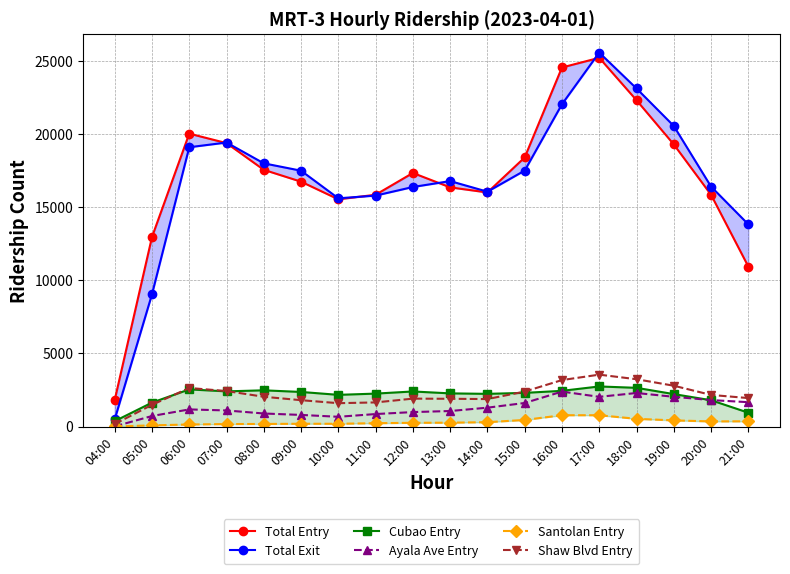

Where does the Total Entry series first go above 17341?

06:00